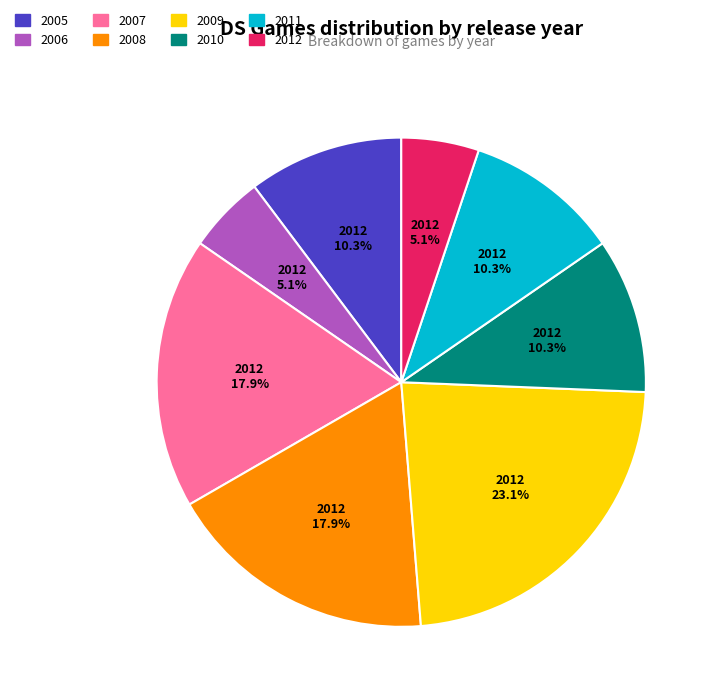

Does any single category account for the majority?

No